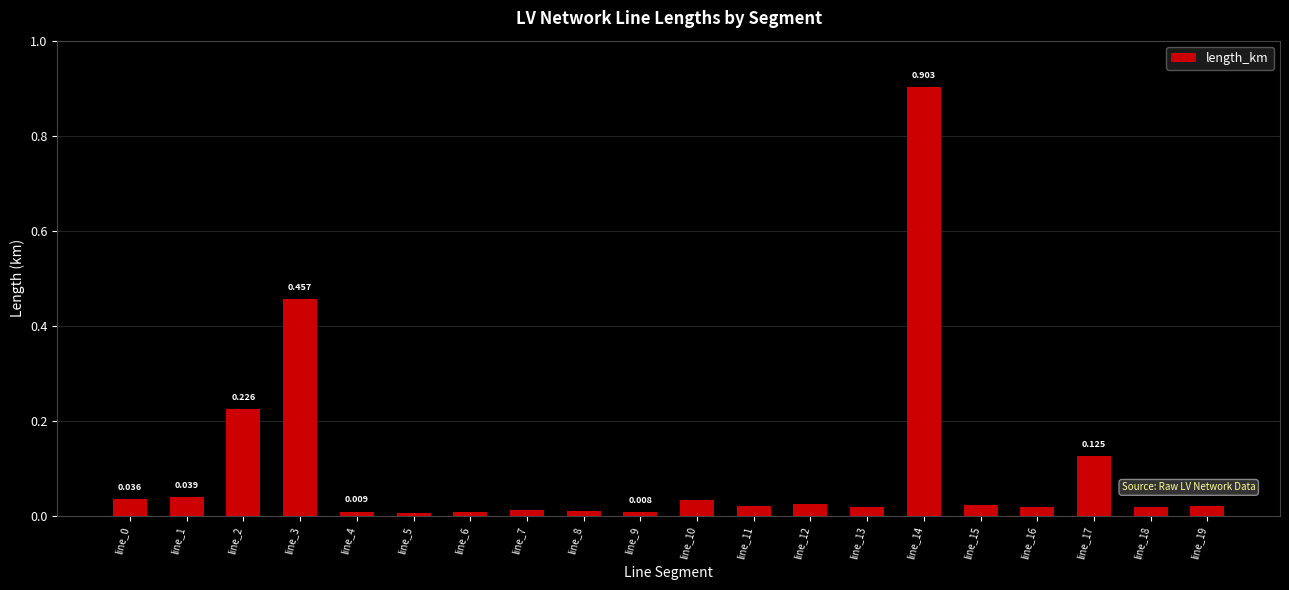

At which category does the chart reach its minimum across all series?

line_5